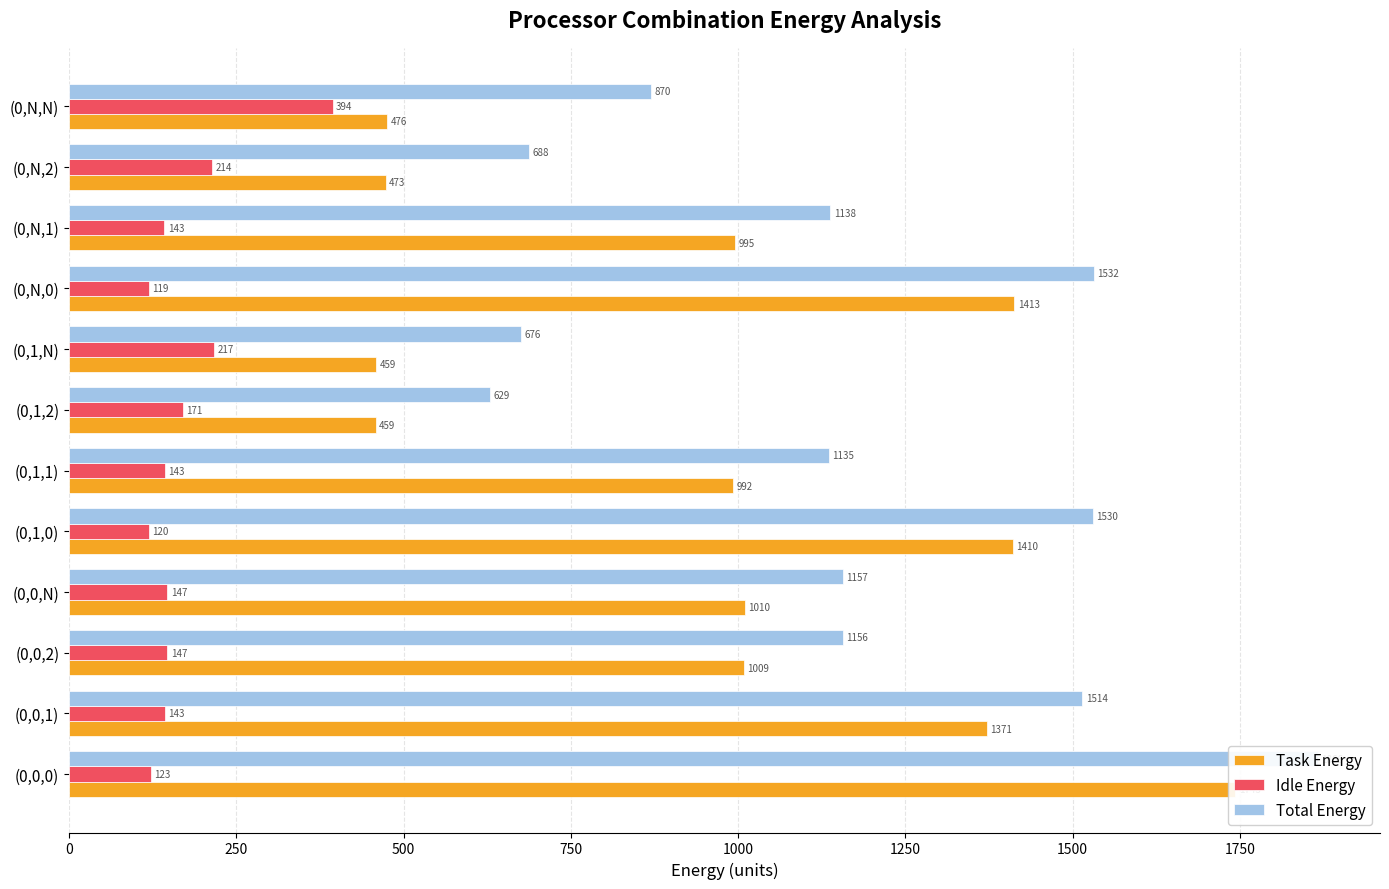

How many series are shown in this chart?

3